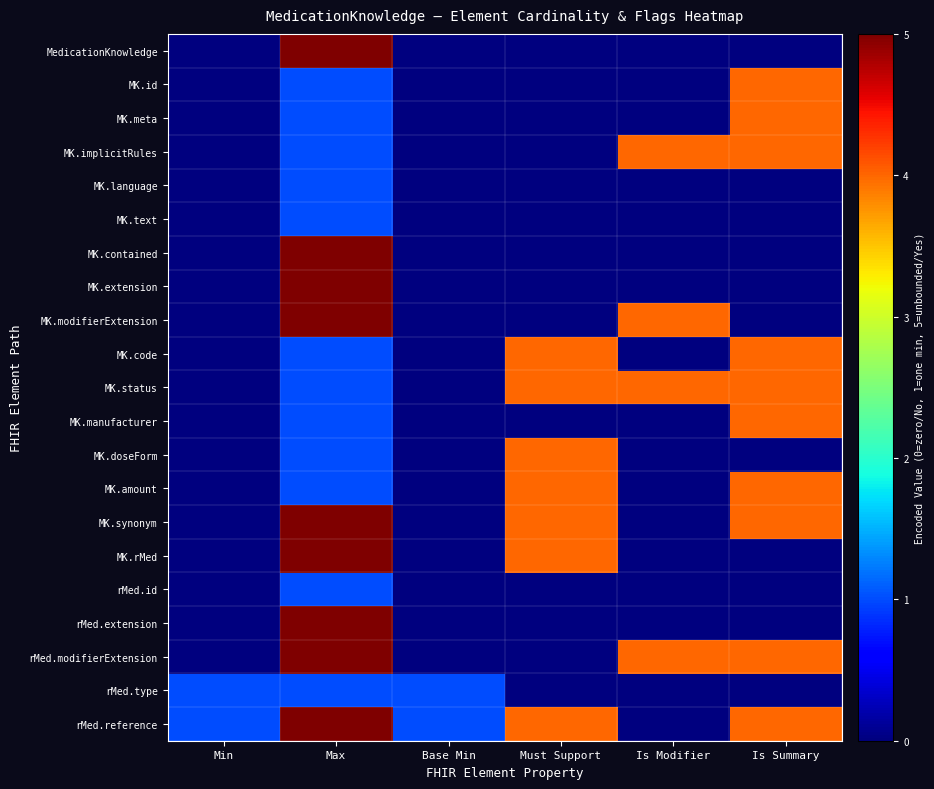

At which category is the sum across all series the highest?

Max